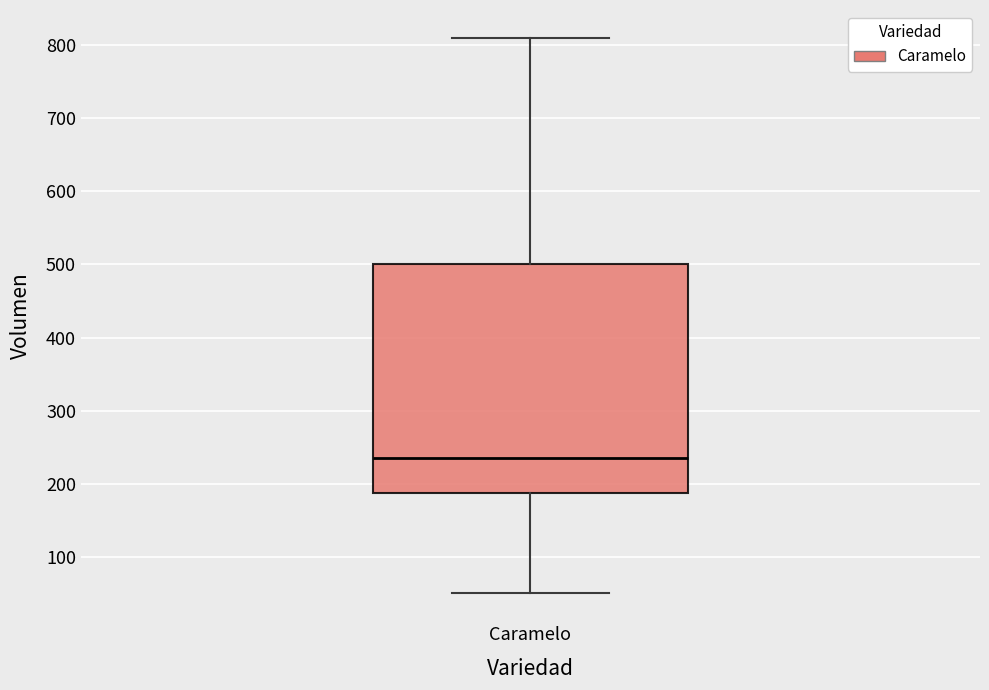

Transcribe this box plot: give where the median line is, the range the box spans, and where the two whiskers end, as read against the y-axis. The values are not printed on the chart, so give them approximately, as read against the axis.

median 240, box 190 to 500, whiskers 50 to 810